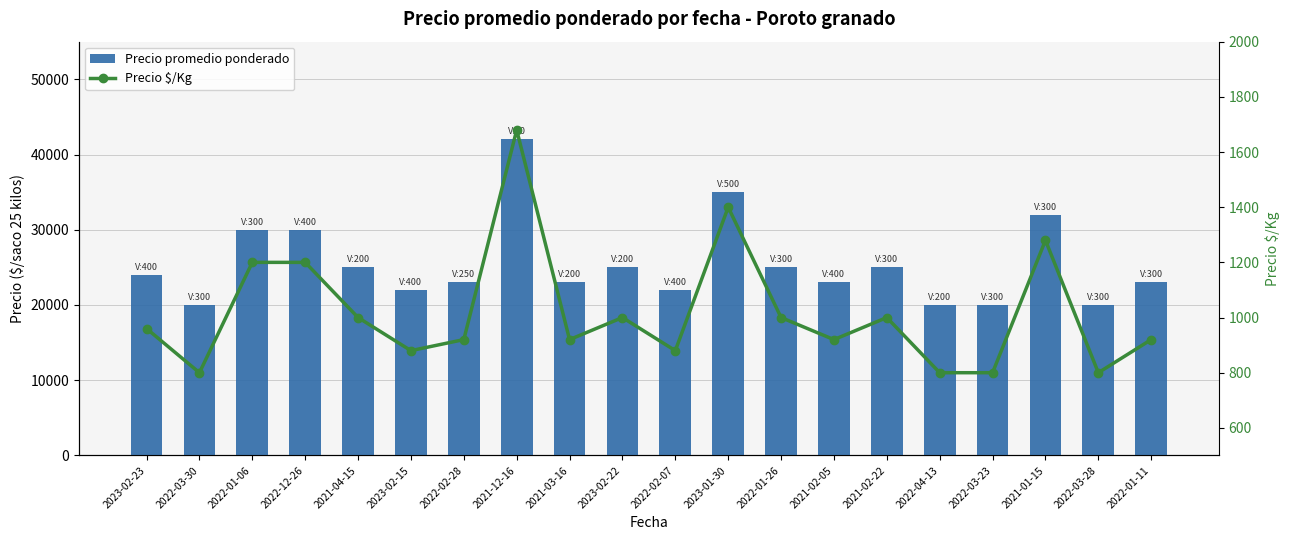

The Precio $/Kg series shows 880 at 2023-02-15. True or false?

True